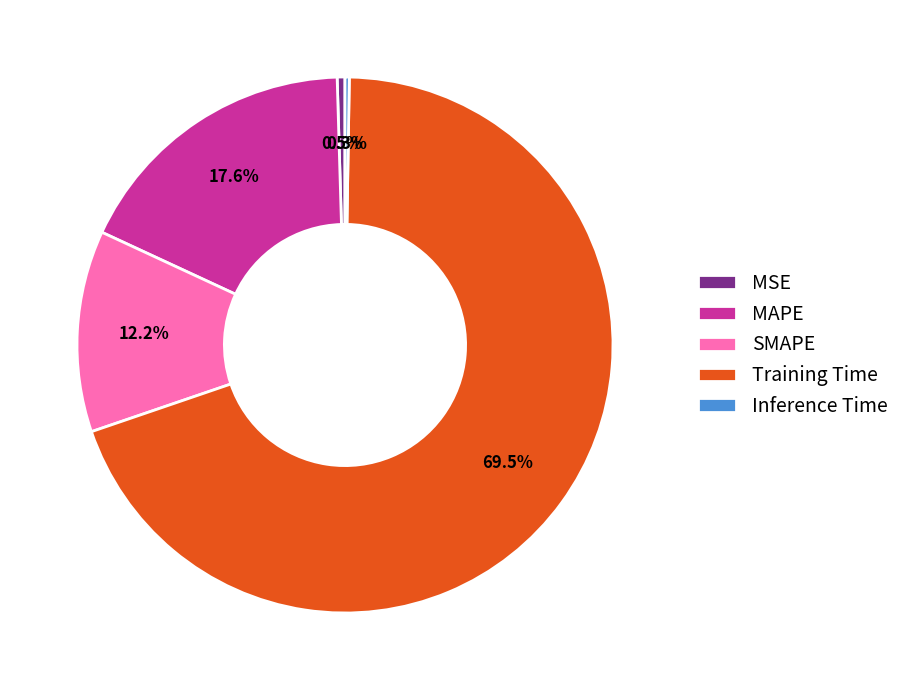

To the nearest percent, what is the average slice percentage?

20%